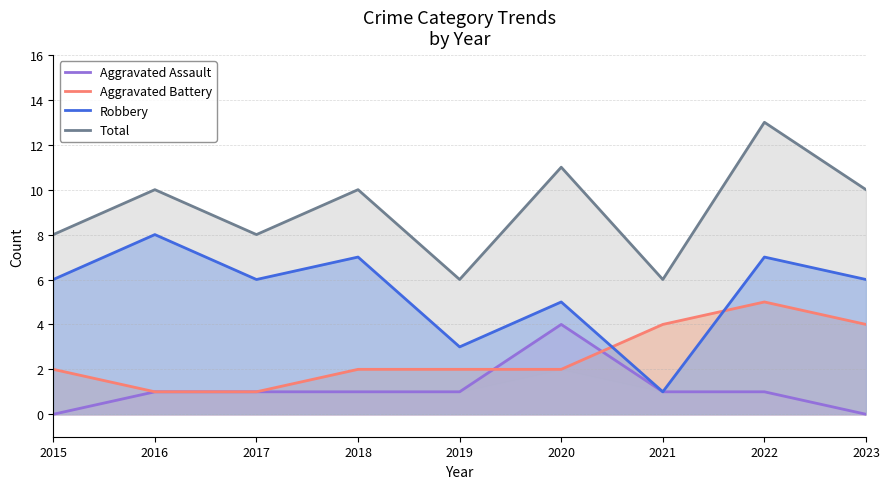

List the labels in order of Total value, smallest first.

2019, 2021, 2015, 2017, 2016, 2018, 2023, 2020, 2022